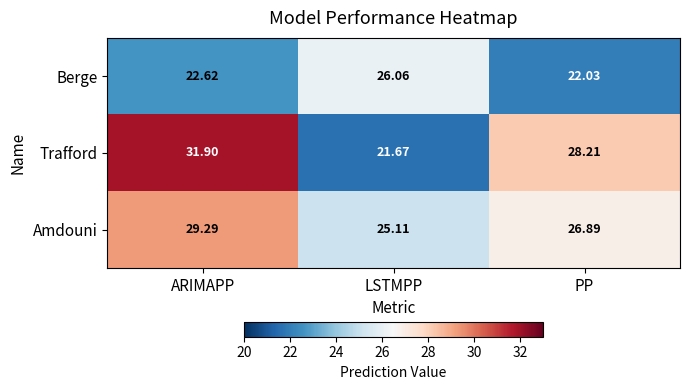

What is the smallest value displayed?

21.7